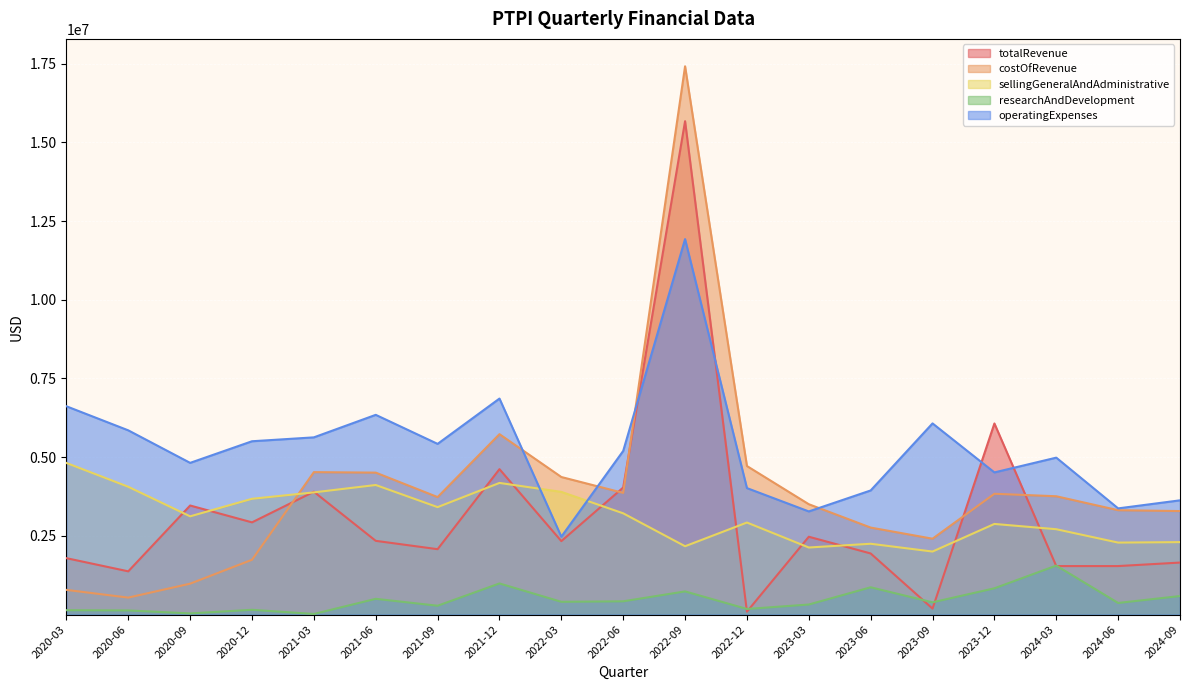

What position from the left is 2020-03?

1